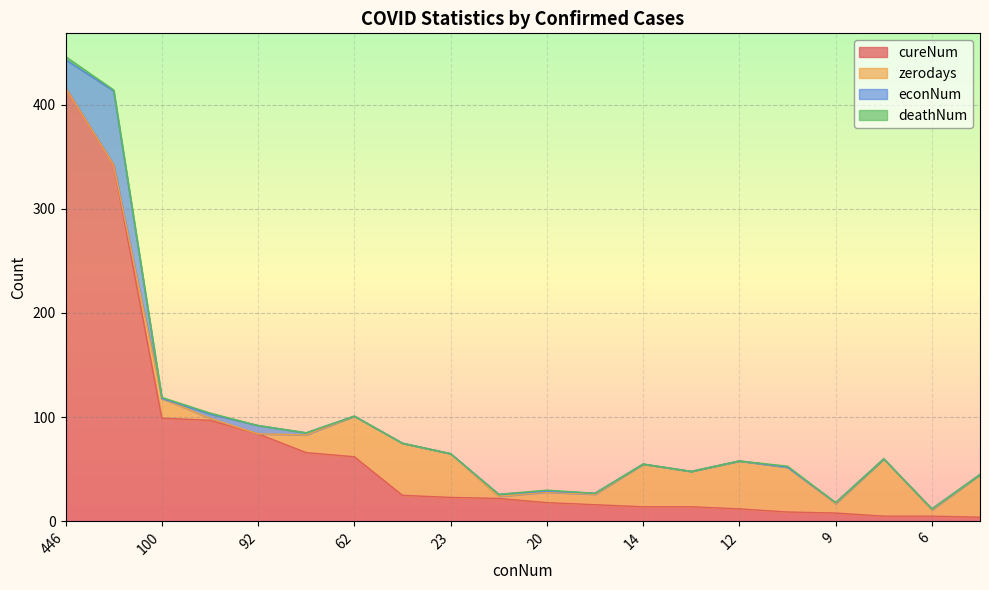

What is the difference between the zerodays values at 100 and 92?

19